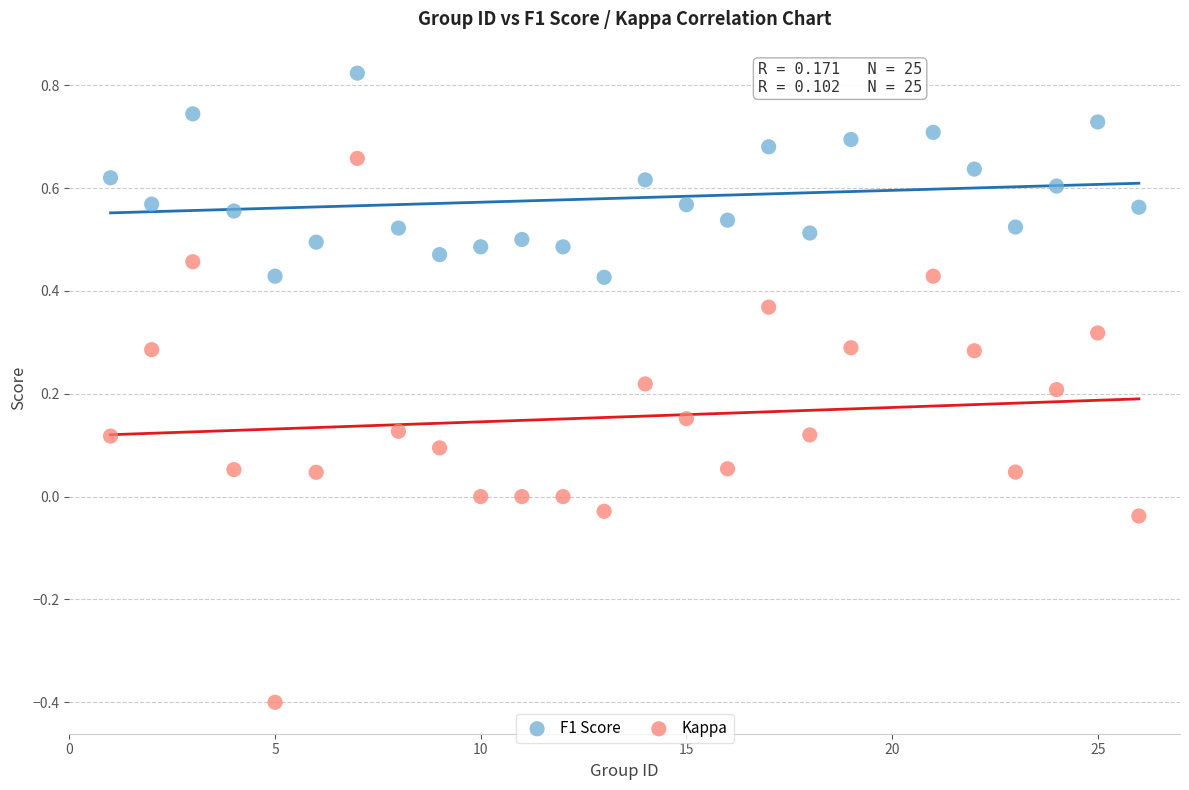

Which series reaches the minimum Y coordinate?

Kappa